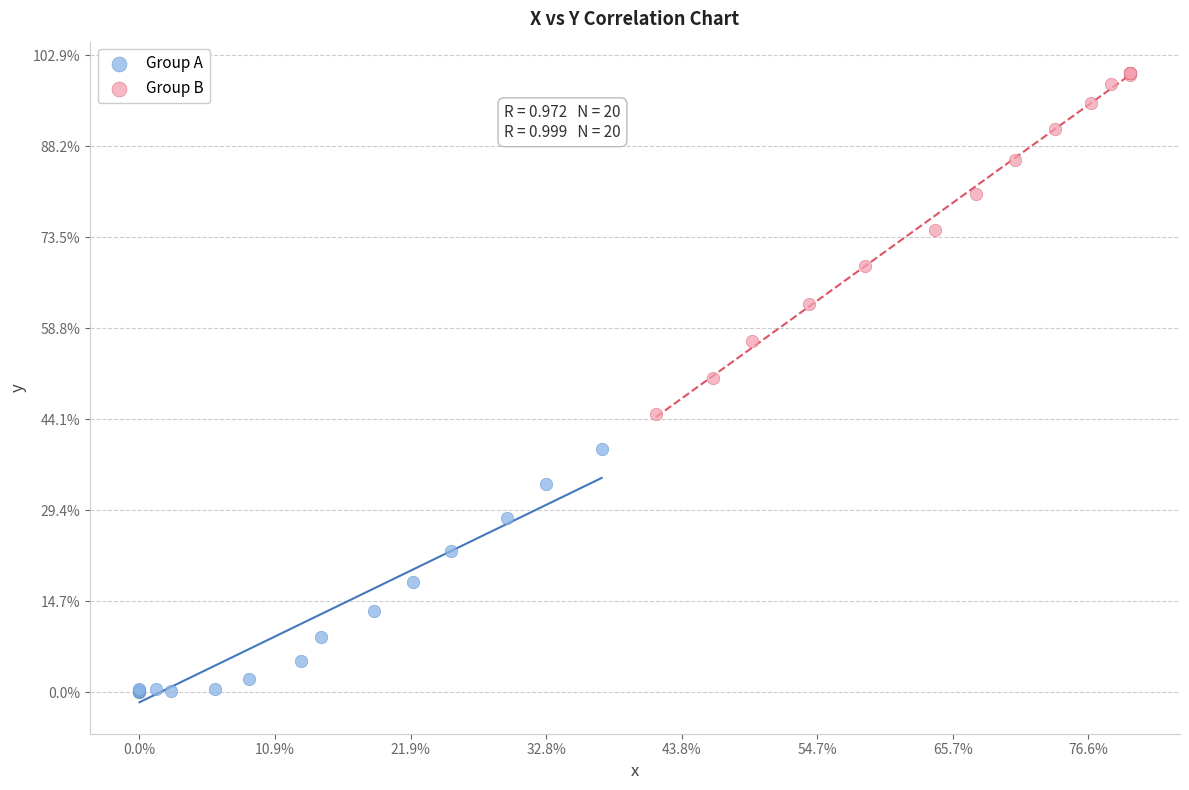

What are all the series names shown in the legend?

Group A, Group B